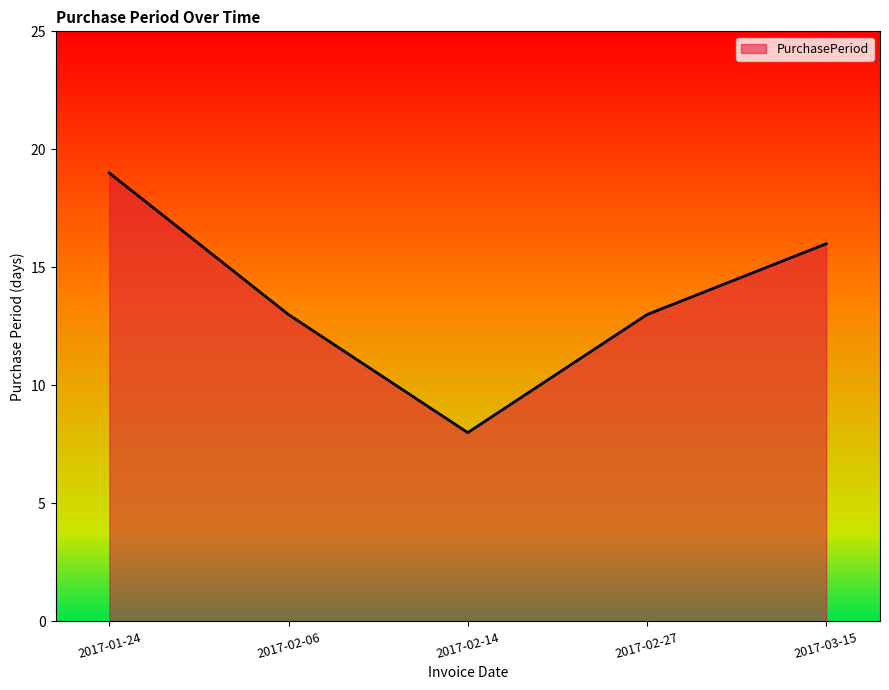

Reading left to right, list all the values displayed in this chart.

19	13	8	13	16